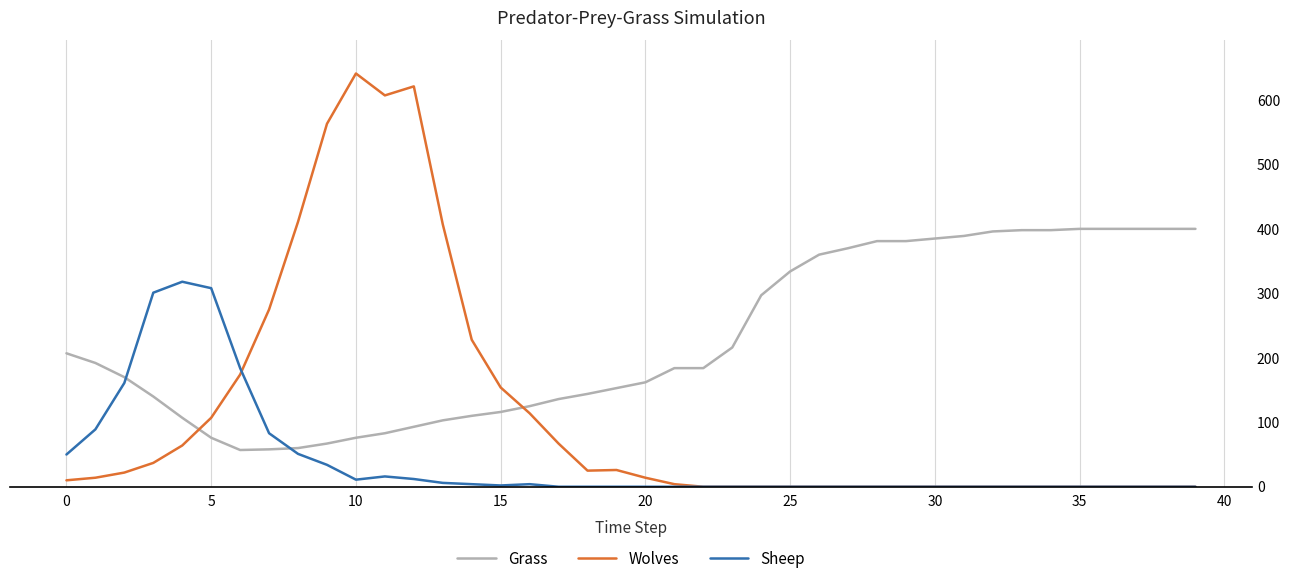

What are all the series names shown in the legend?

Grass, Wolves, Sheep